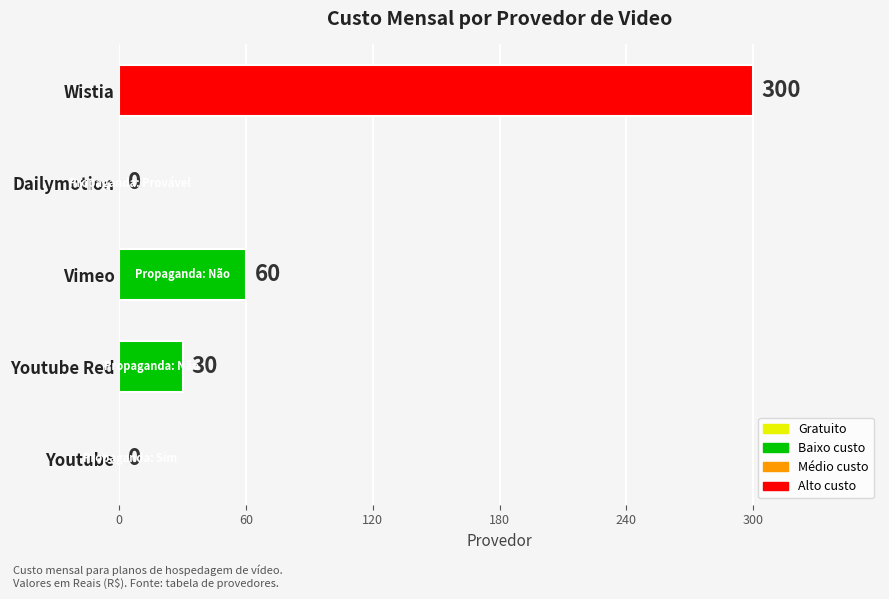

Reading top to bottom, what are all the values shown in this chart?

Wistia=300	Dailymotion=0	Vimeo=60	Youtube Red=30	Youtube=0